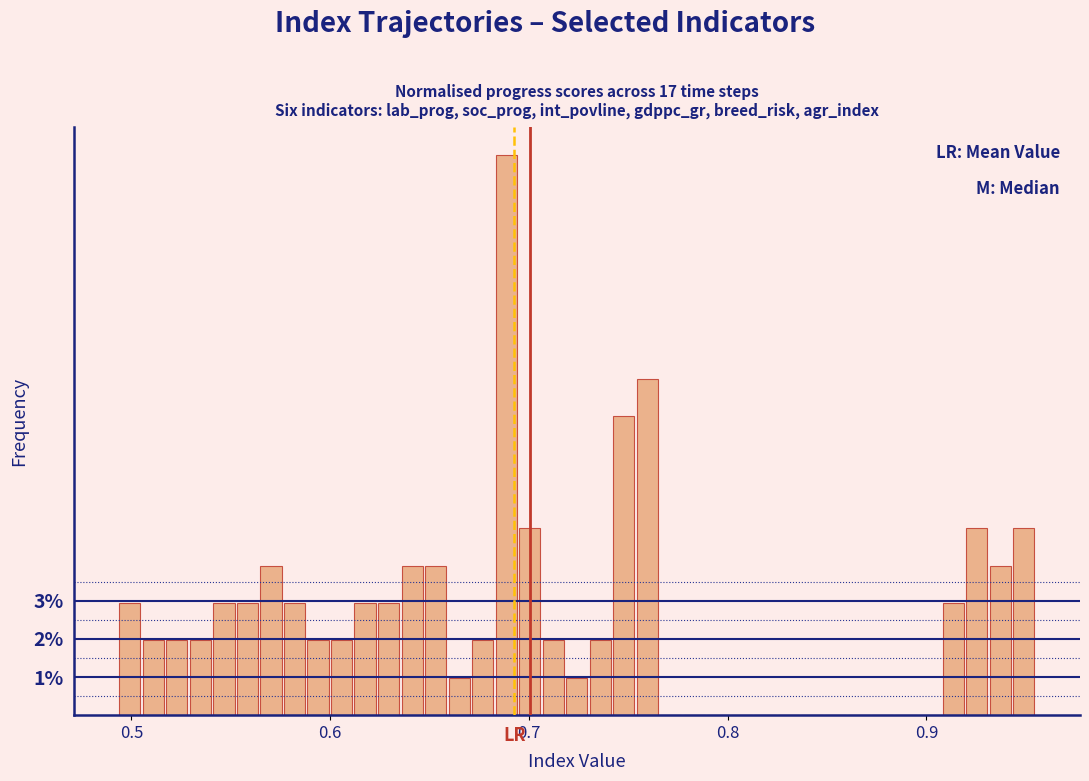

Read against the x-axis, roughly where is the centre of the tallest bar?

0.69